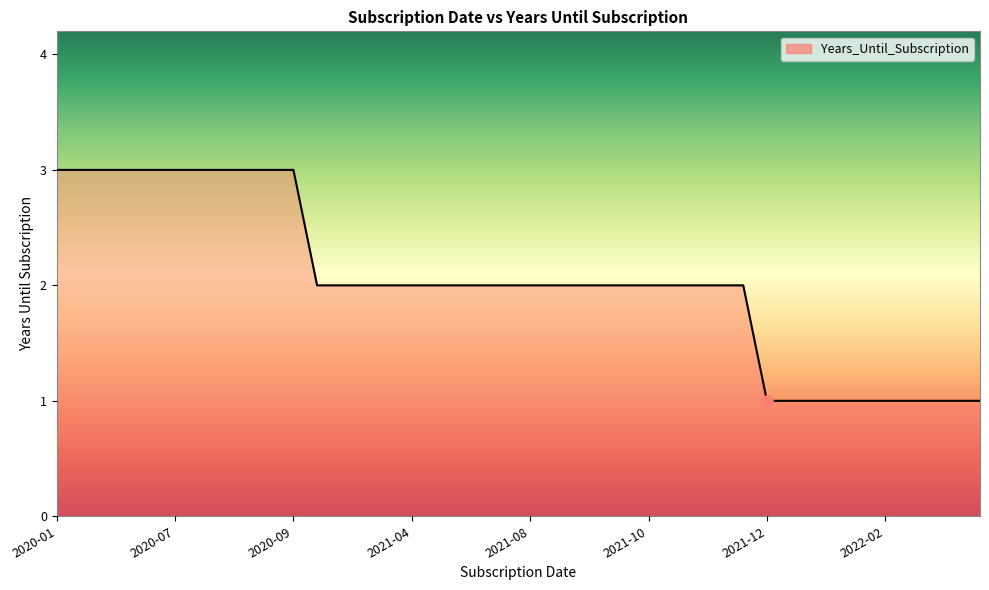

What is the smallest value displayed?

1